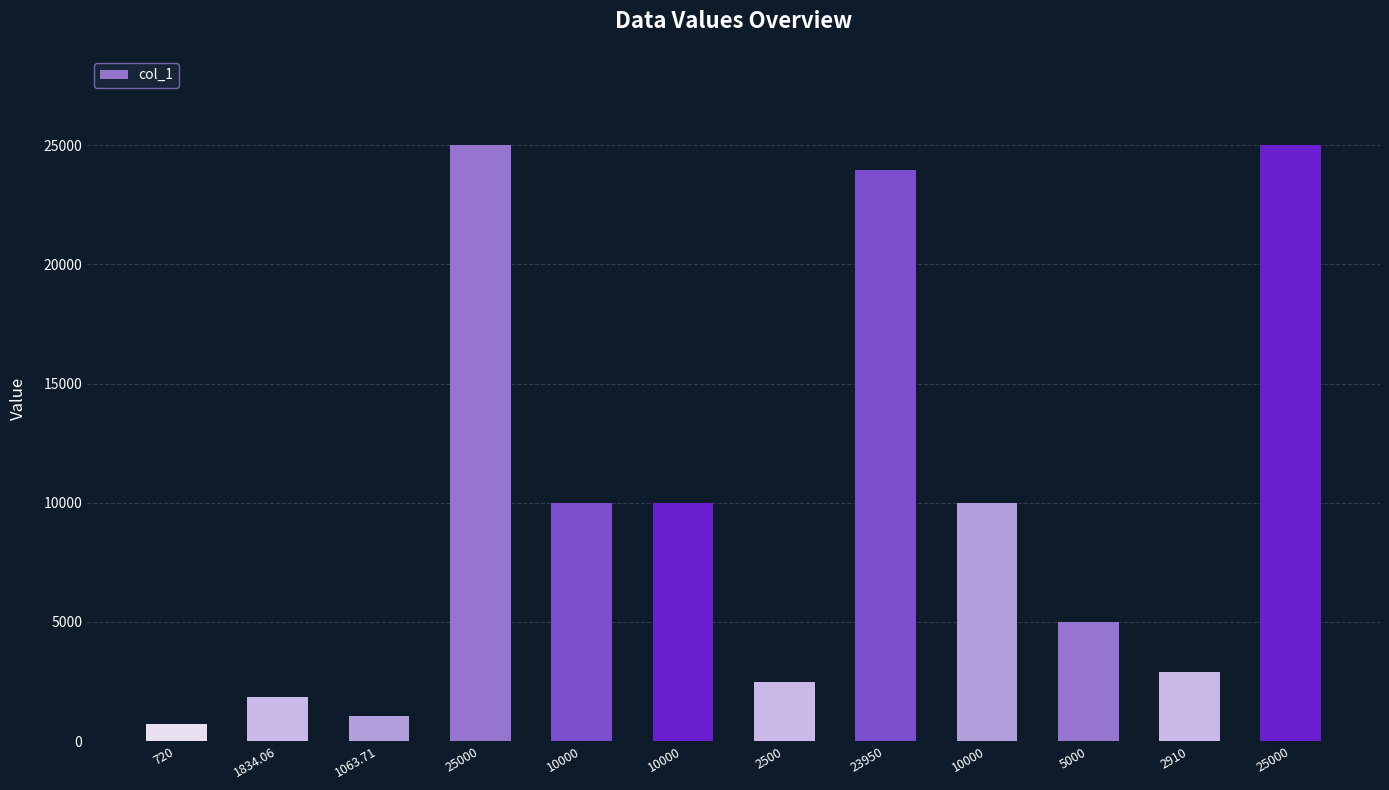

Does the chart contain any negative values?

No